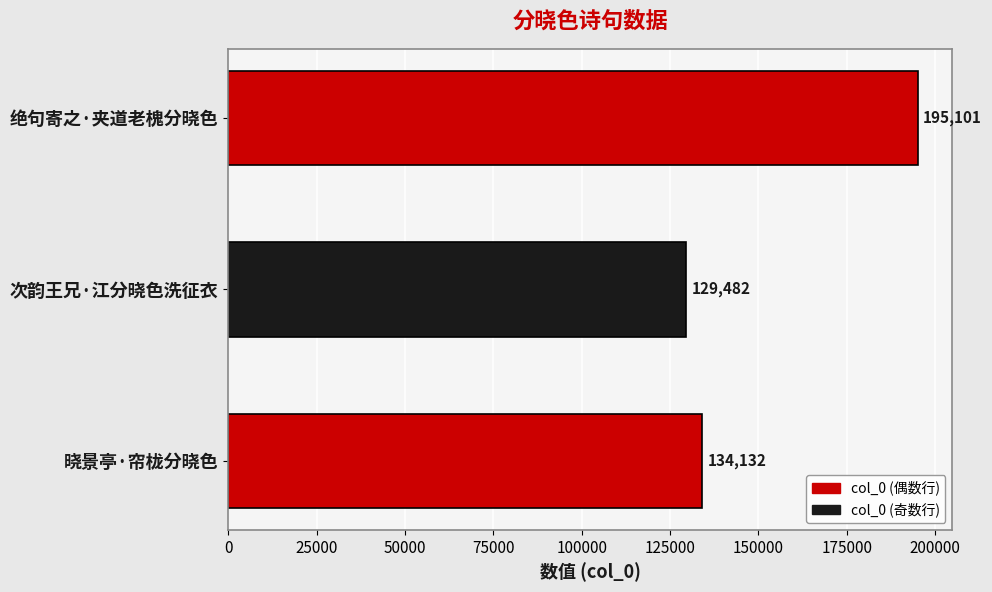

Is it true that the value at 晓景亭·帘栊分晓色 is 134132?

True